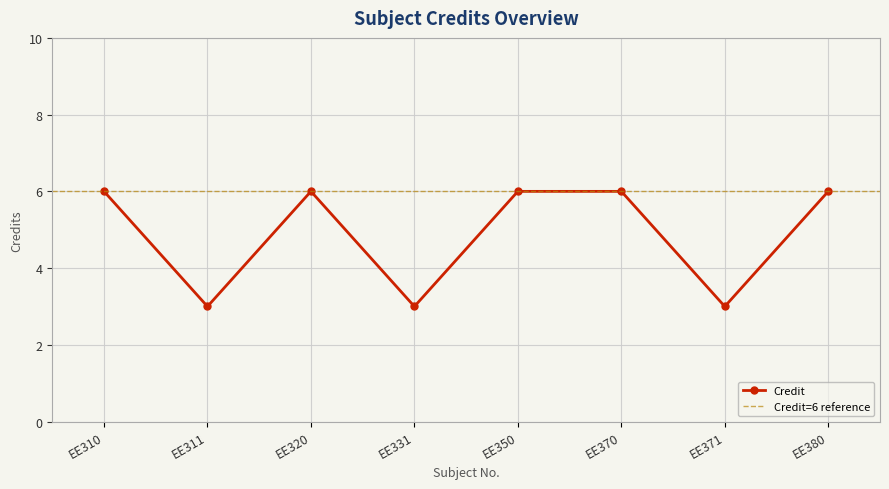

List the labels in order of value, smallest first.

EE311, EE331, EE371, EE310, EE320, EE350, EE370, EE380